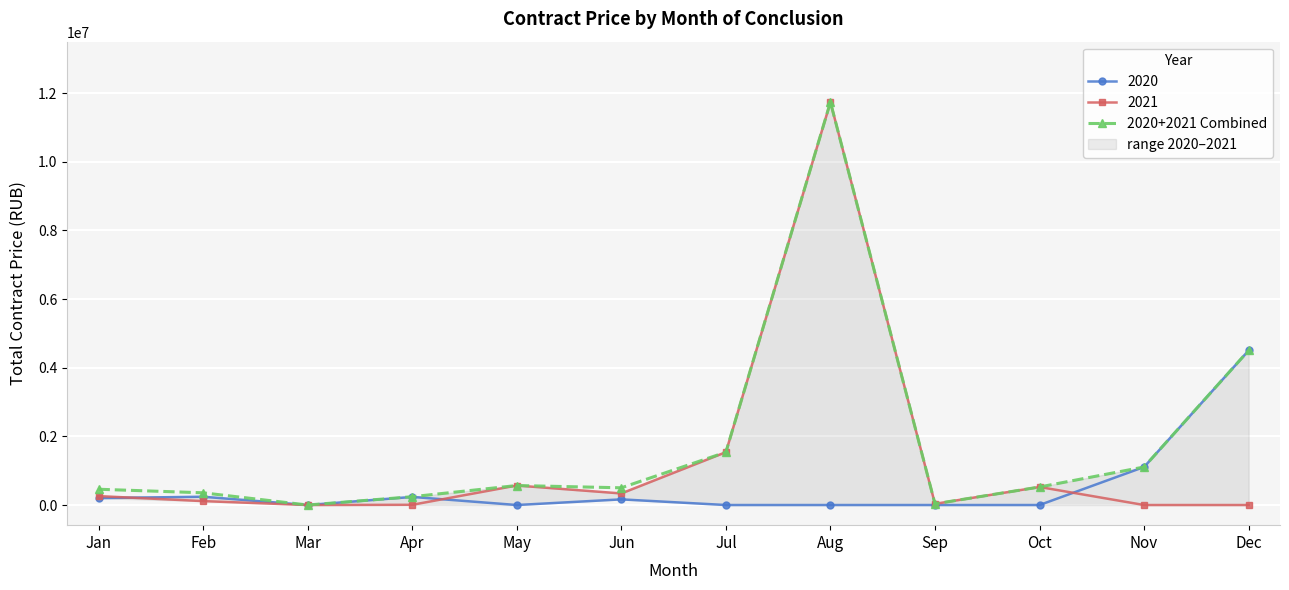

What is the difference between the values at May and Oct?

43055.5